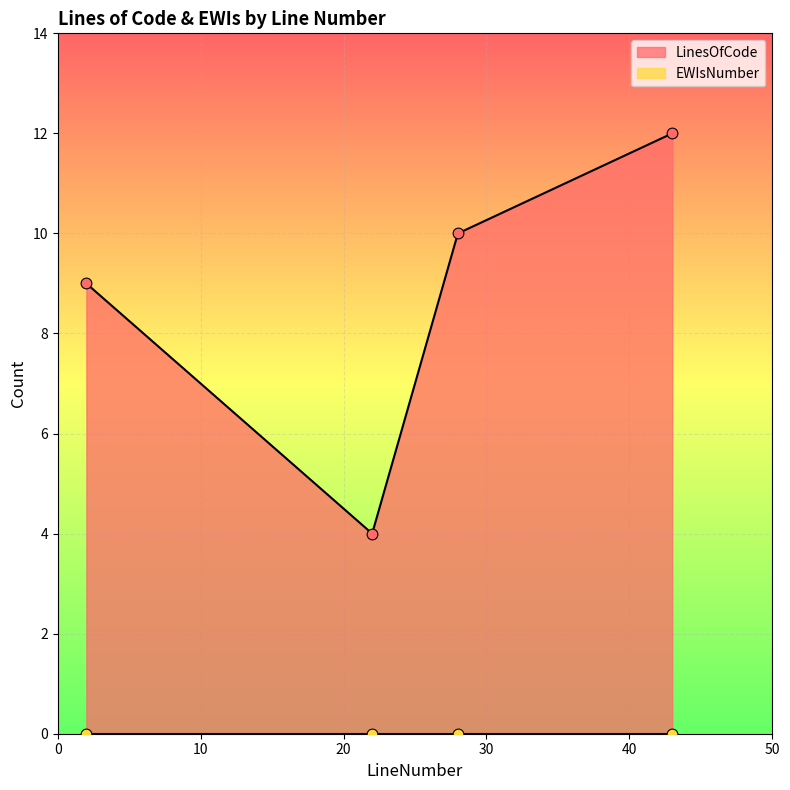

What is the ratio of the value at 43 to the value at 2?

1.3